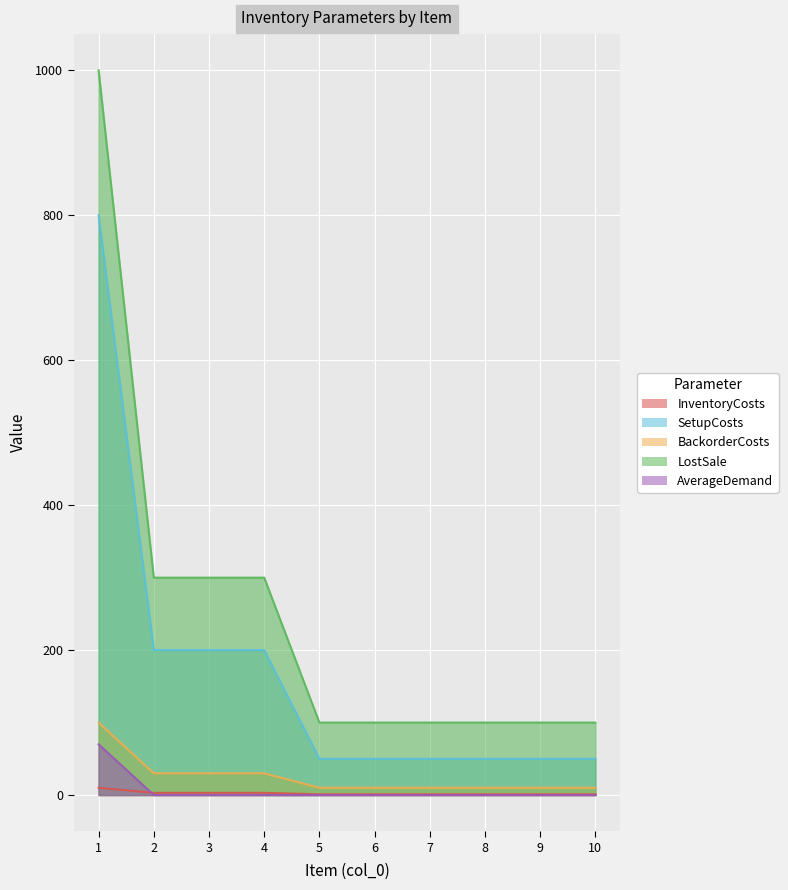

How many data points in SetupCosts are above 50?

4